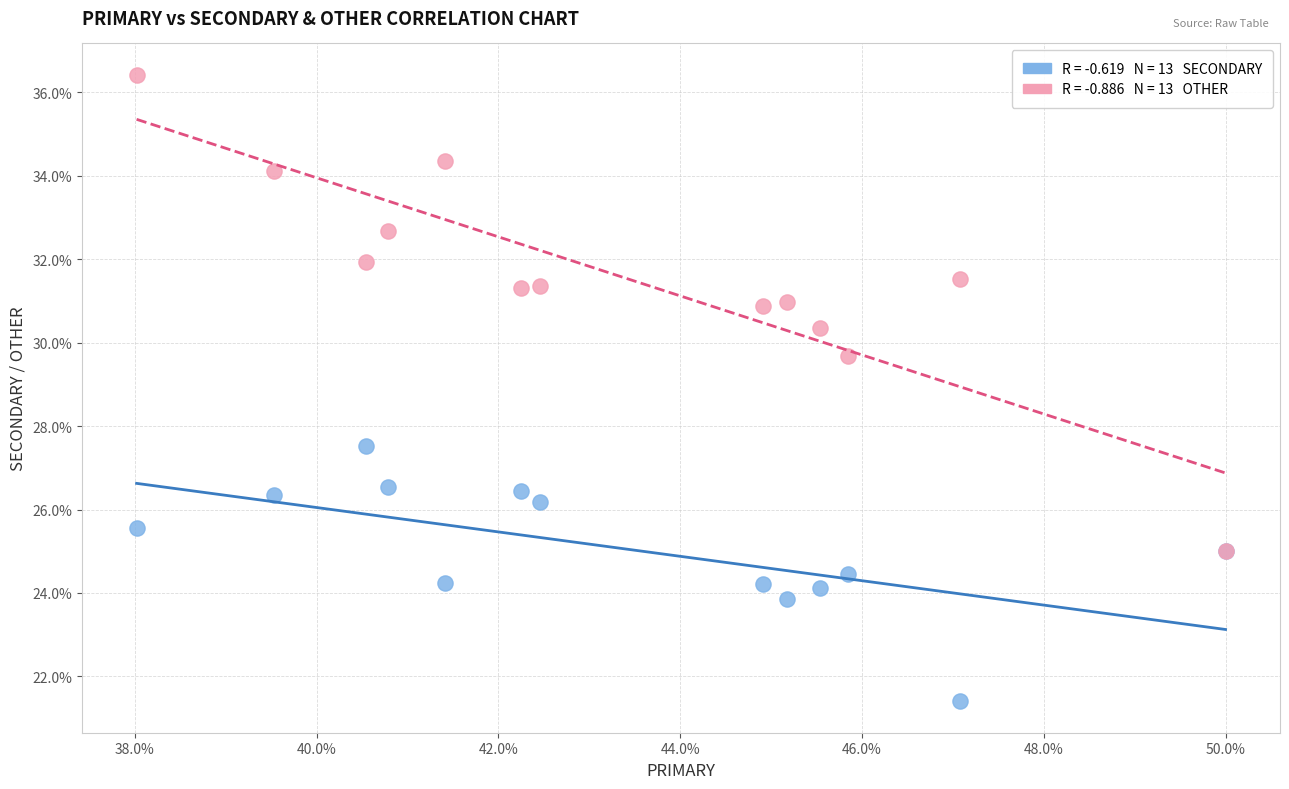

Across all series, what Y value is closest to 28?

27.5